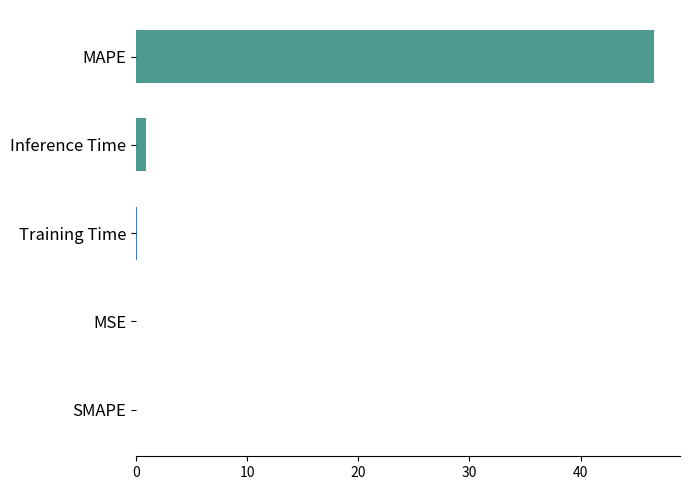

Between MAPE and Inference Time, which is larger?

MAPE